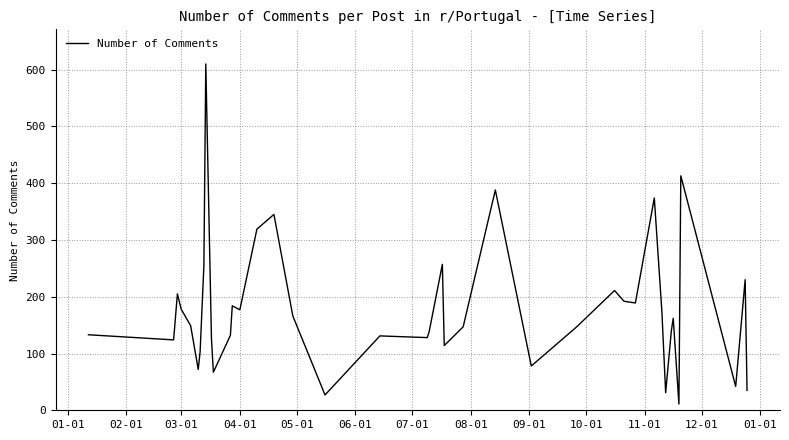

What is the difference between the maximum and minimum values?

599